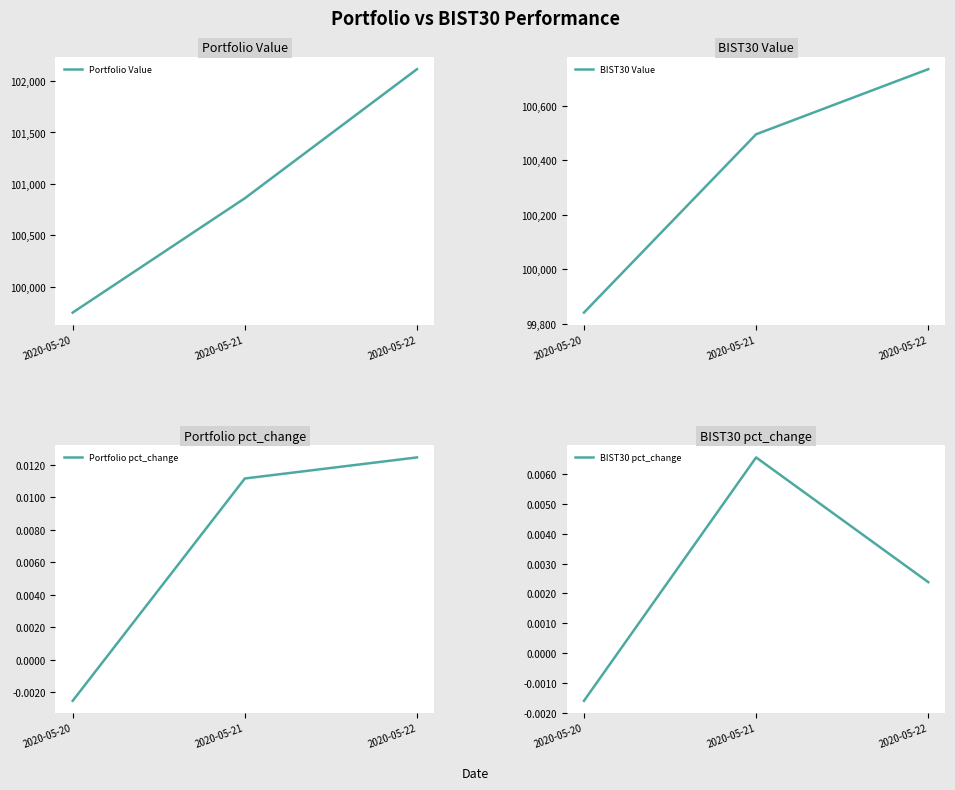

At 2020-05-20, list the series in order from largest to smallest.

BIST30 Value, Portfolio Value, BIST30 pct_change, Portfolio pct_change